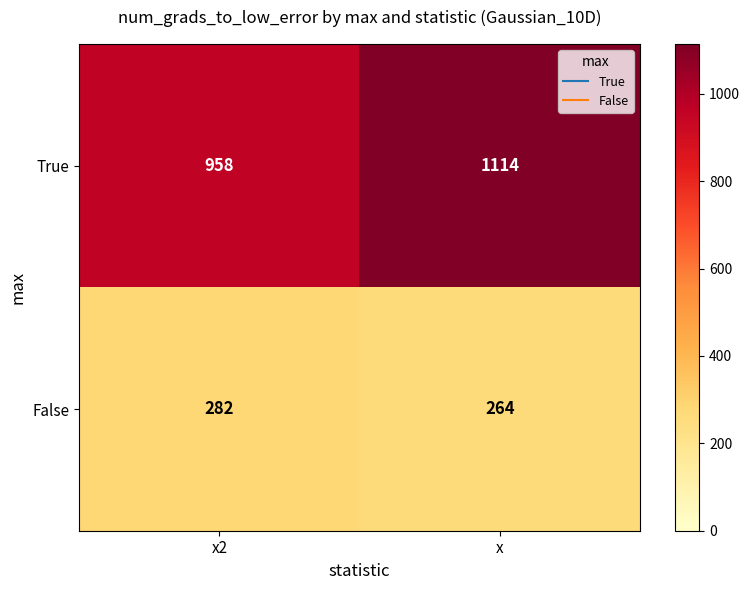

What is the spread (max minus min) of values at x?

850